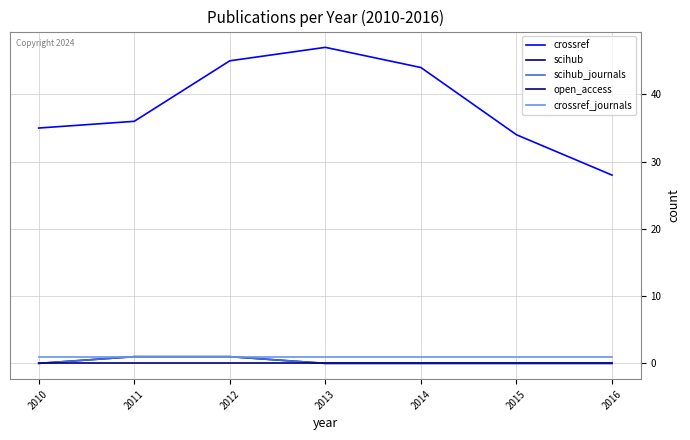

True or false: crossref_journals has more than 2 points higher than both neighbors.

False